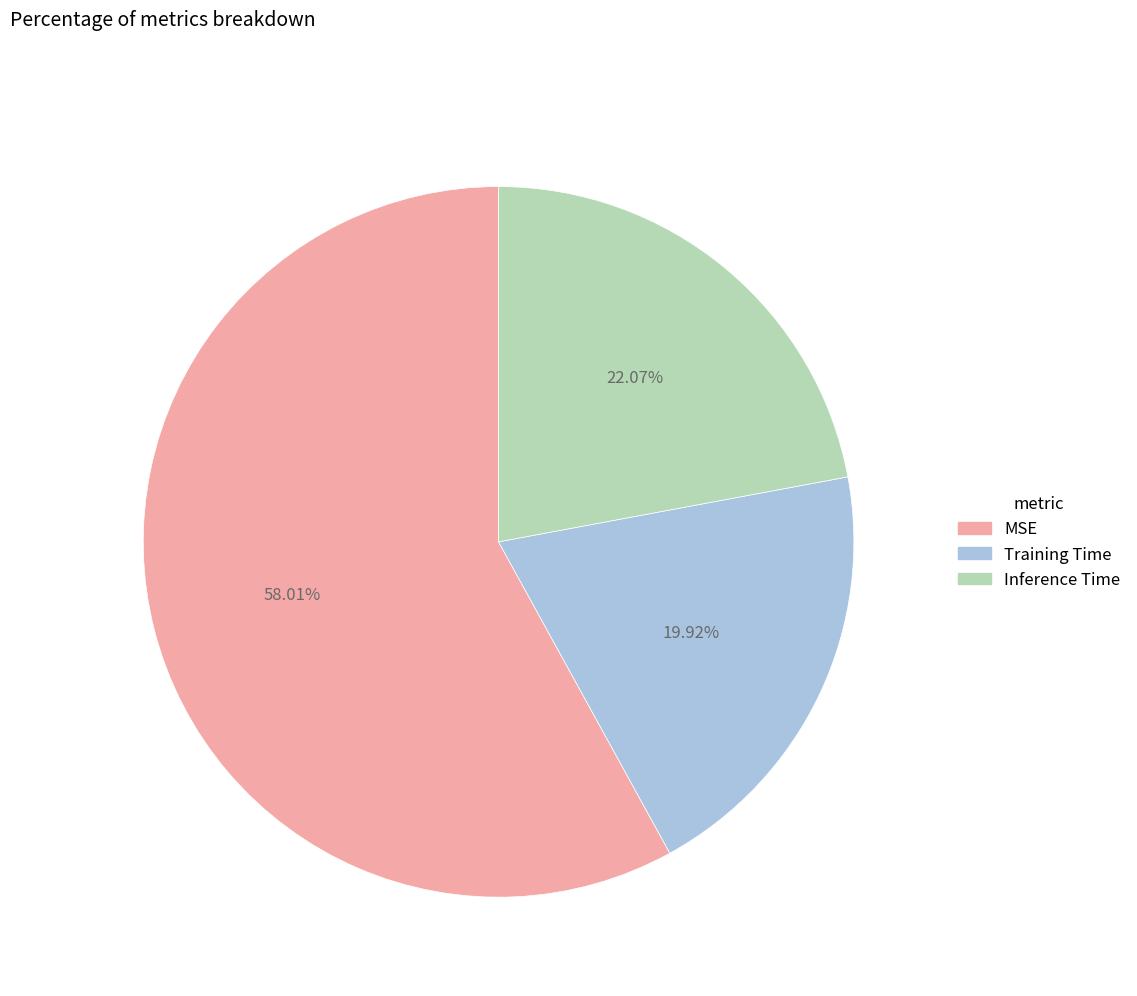

Is it true that Training Time is 12% of the pie?

False